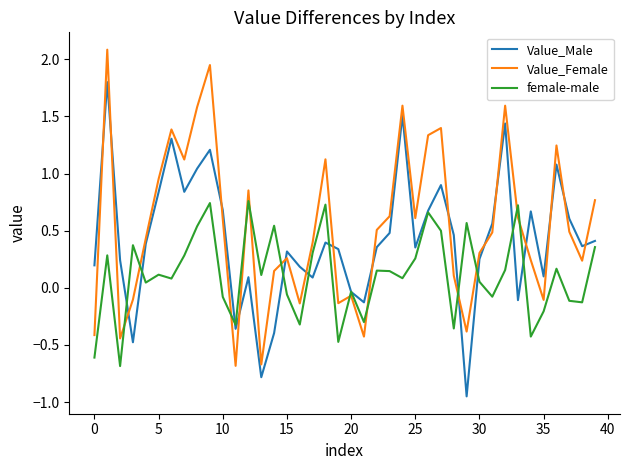

List the series in order of their peak value, lowest first.

female-male, Value_Male, Value_Female